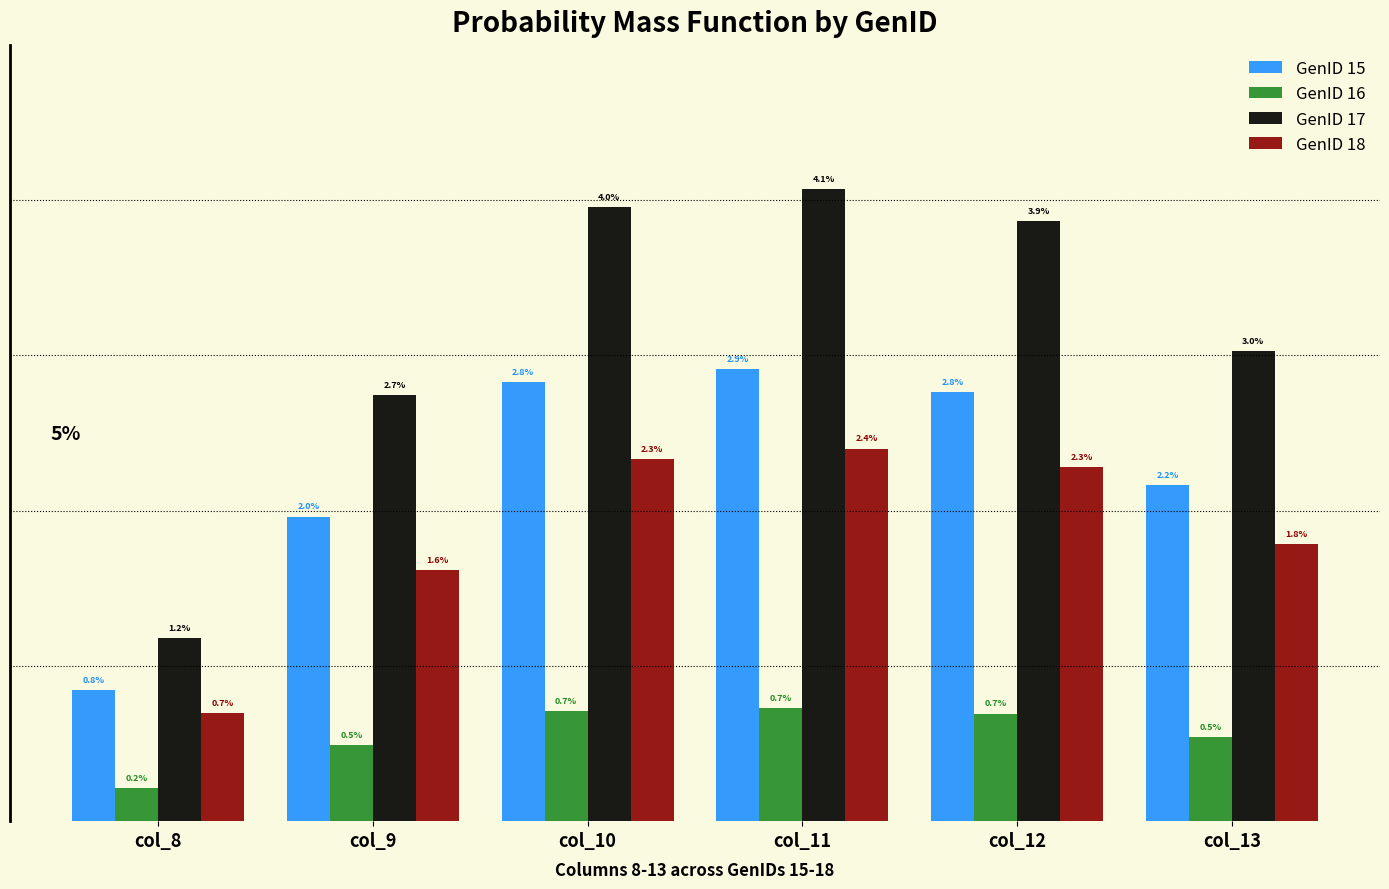

Where is GenID 16 nearest to the value 0?

col_8